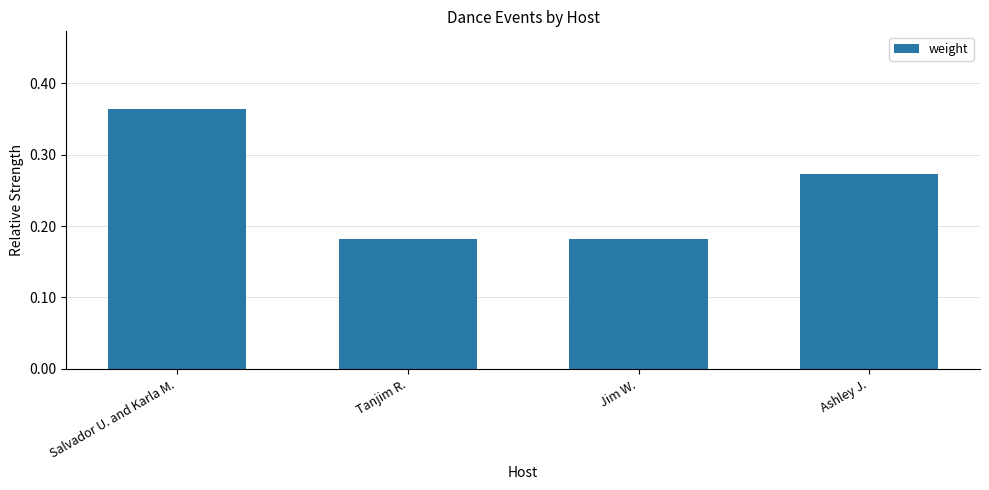

What is the change in value from Salvador U. and Karla M. to Tanjim R.?

-0.2